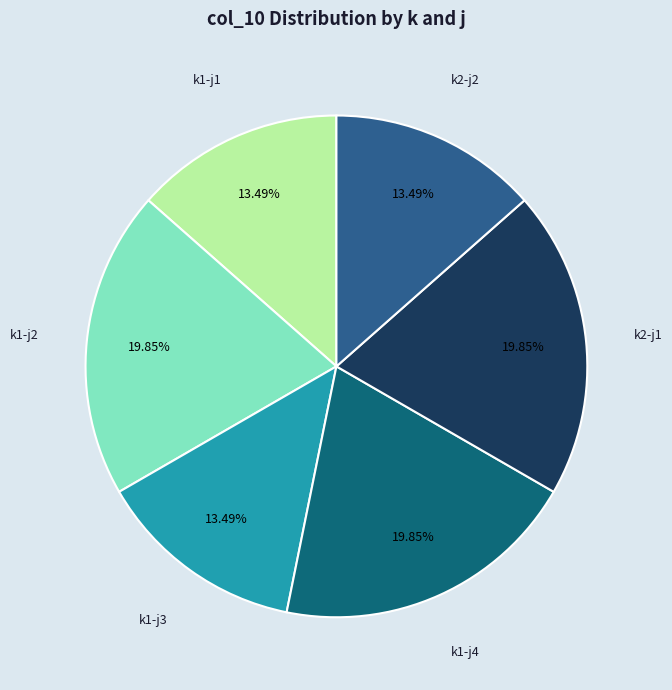

Is there any slice that represents more than half of the pie?

No